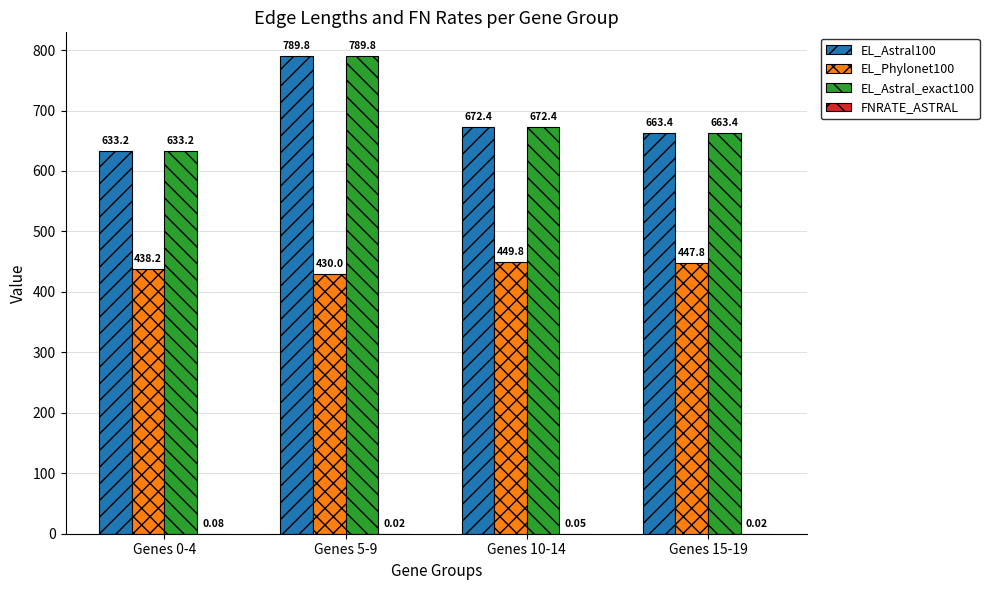

At which category is the sum across all series the highest?

Genes 5-9